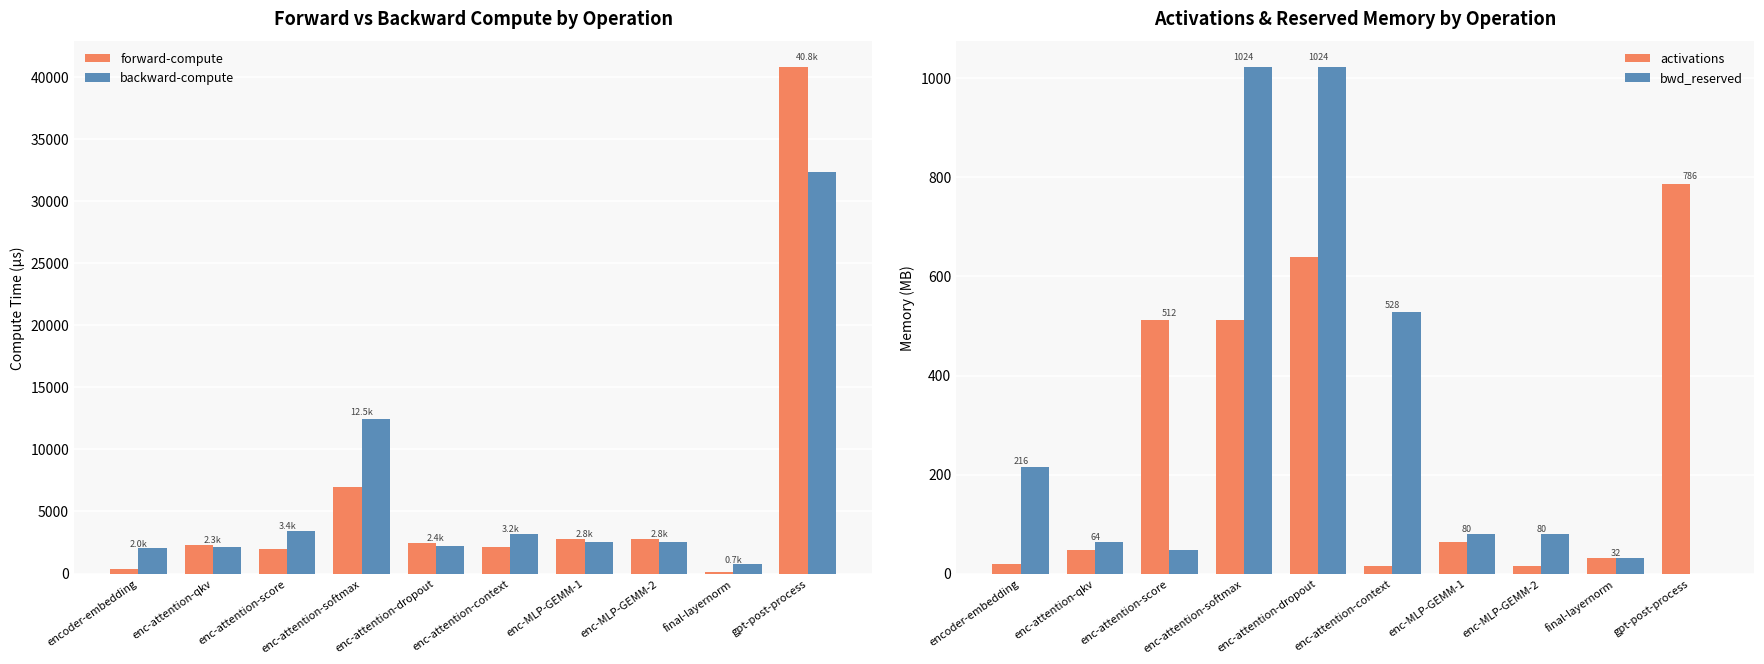

Which series has the largest range (max minus min)?

forward-compute